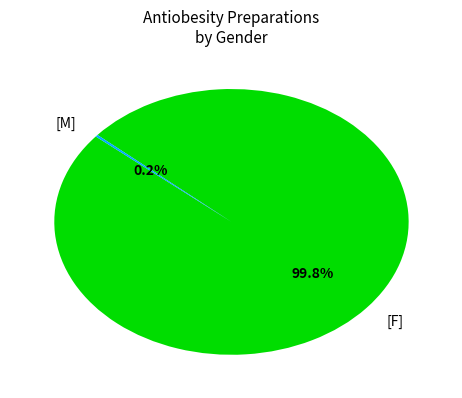

What is the largest slice in the pie chart?

[F]